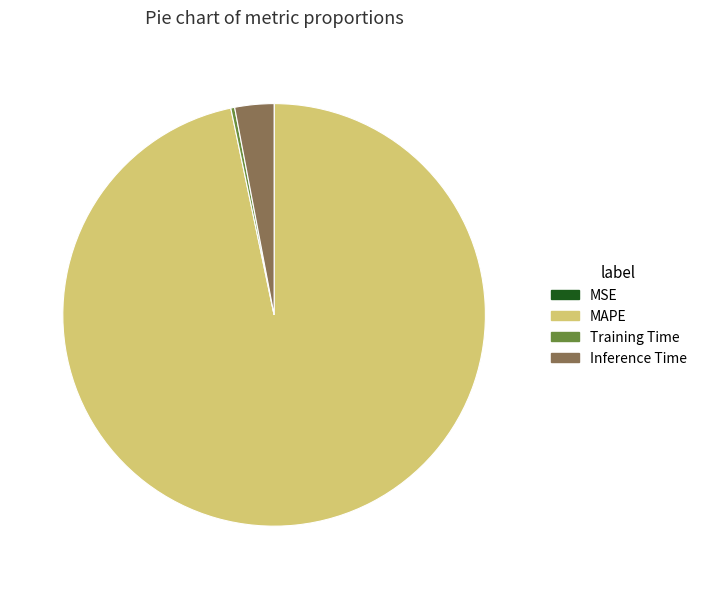

Is it true that Training Time is 0% of the pie?

True